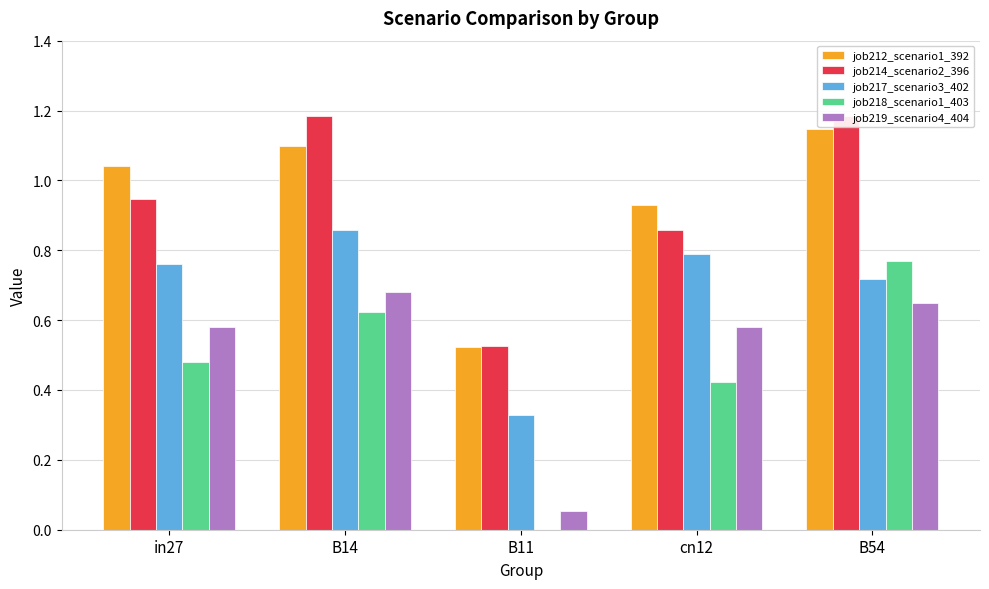

The job218_scenario1_403 series shows 0.7 at cn12. True or false?

False